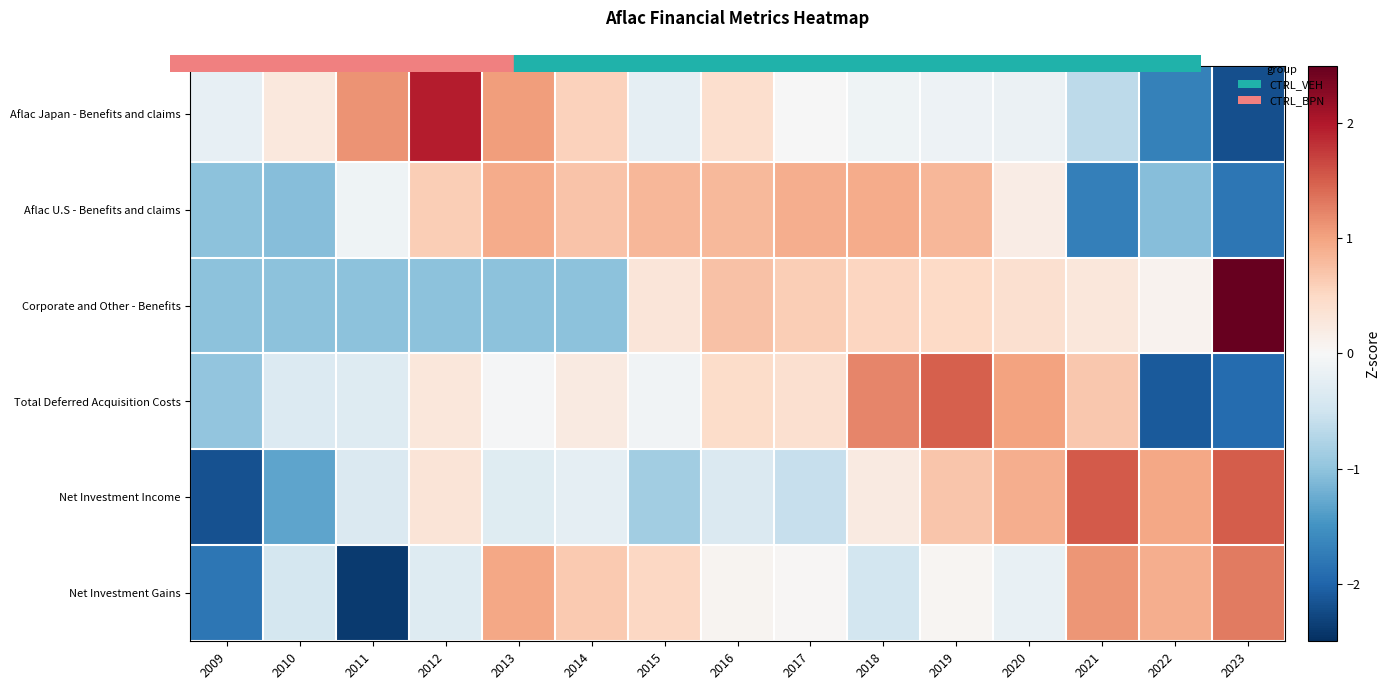

Which series has the widest spread of values?

Aflac Japan - Benefits and claims